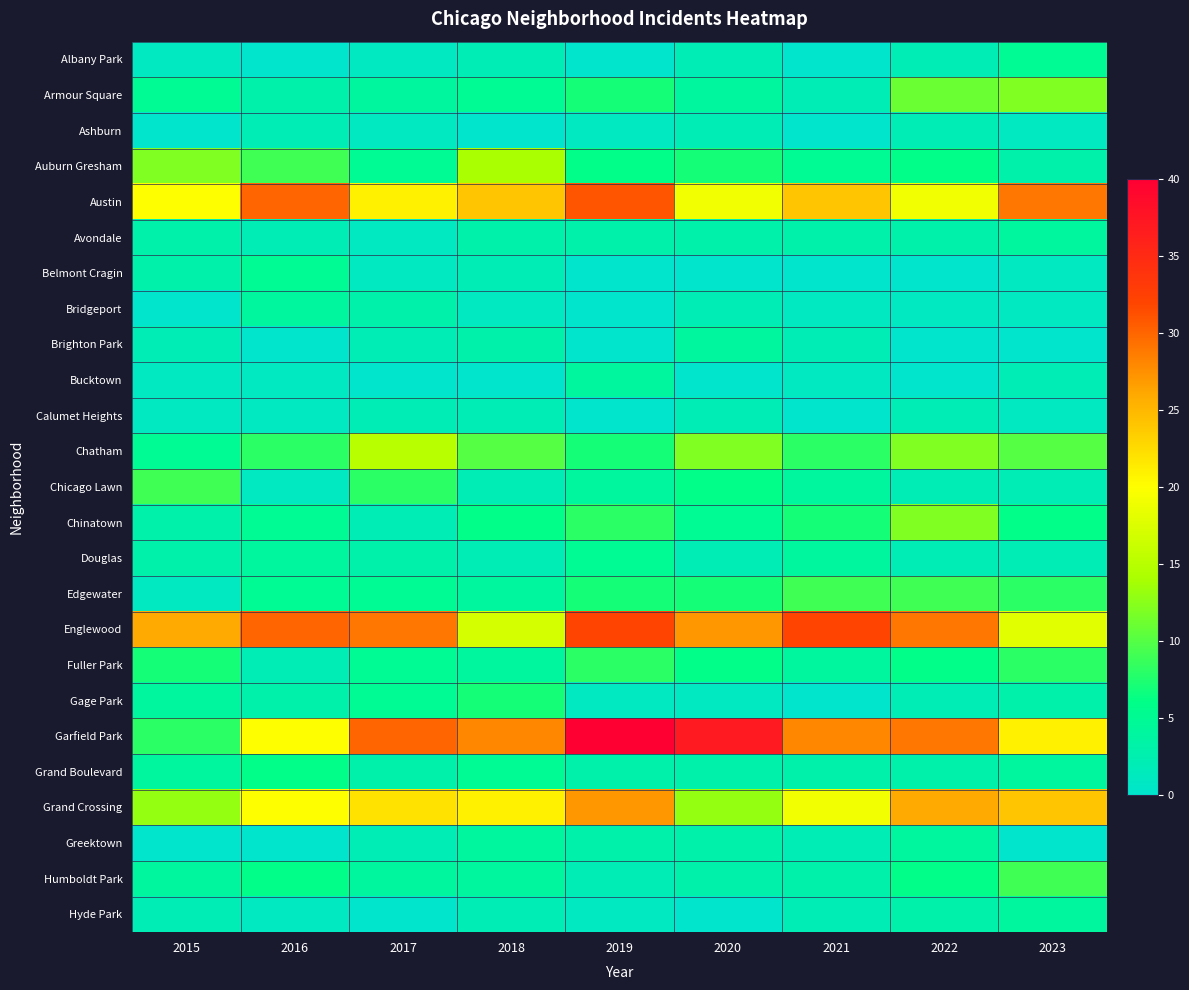

What is the total value across all series at 2017?

174